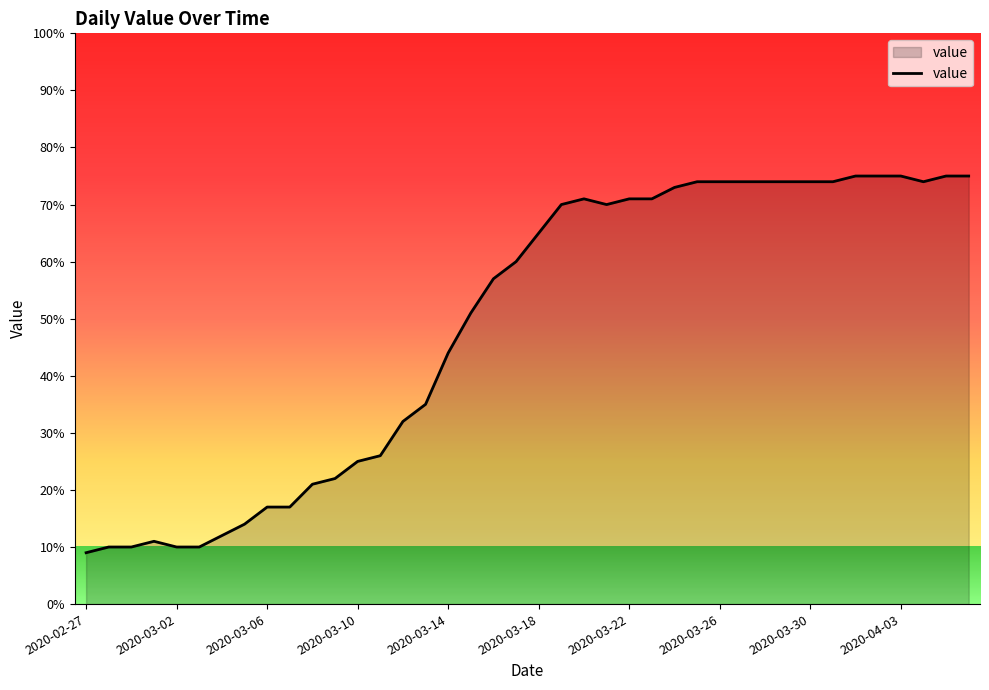

Reading left to right, list all the values displayed in this chart.

9	10	10	11	10	10	12	14	17	17	21	22	25	26	32	35	44	51	57	60	65	70	71	70	71	71	73	74	74	74	74	74	74	74	75	75	75	74	75	75